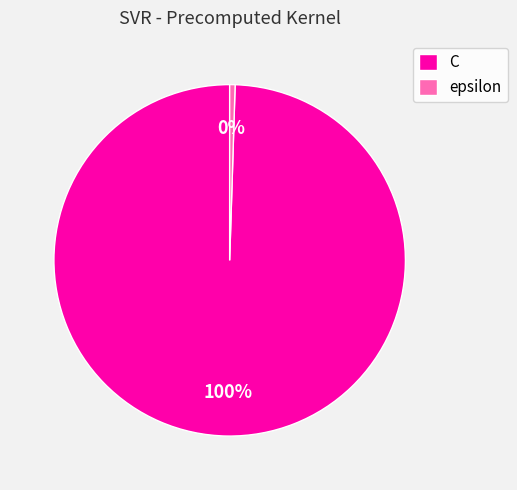

True or false: epsilon accounts for 0% of the total.

True